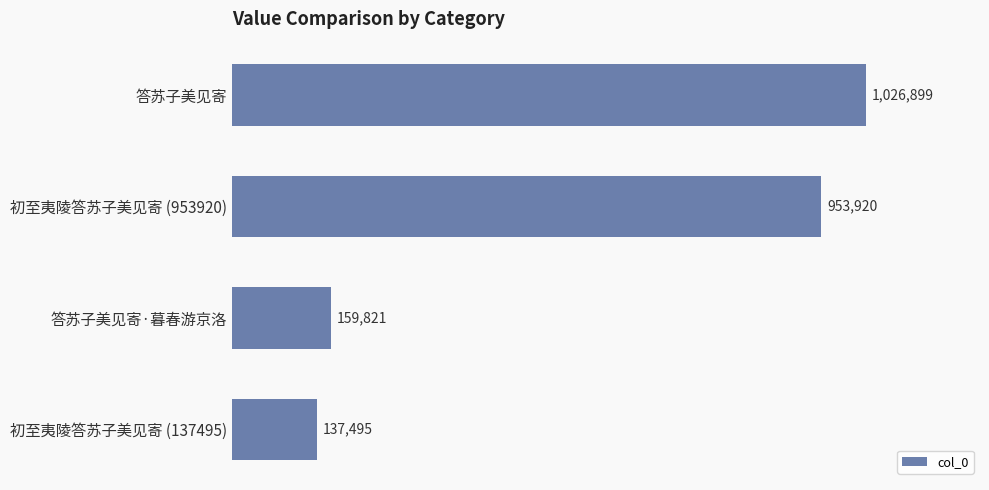

List the labels in order of value, largest first.

答苏子美见寄, 初至夷陵答苏子美见寄 (953920), 答苏子美见寄·暮春游京洛, 初至夷陵答苏子美见寄 (137495)